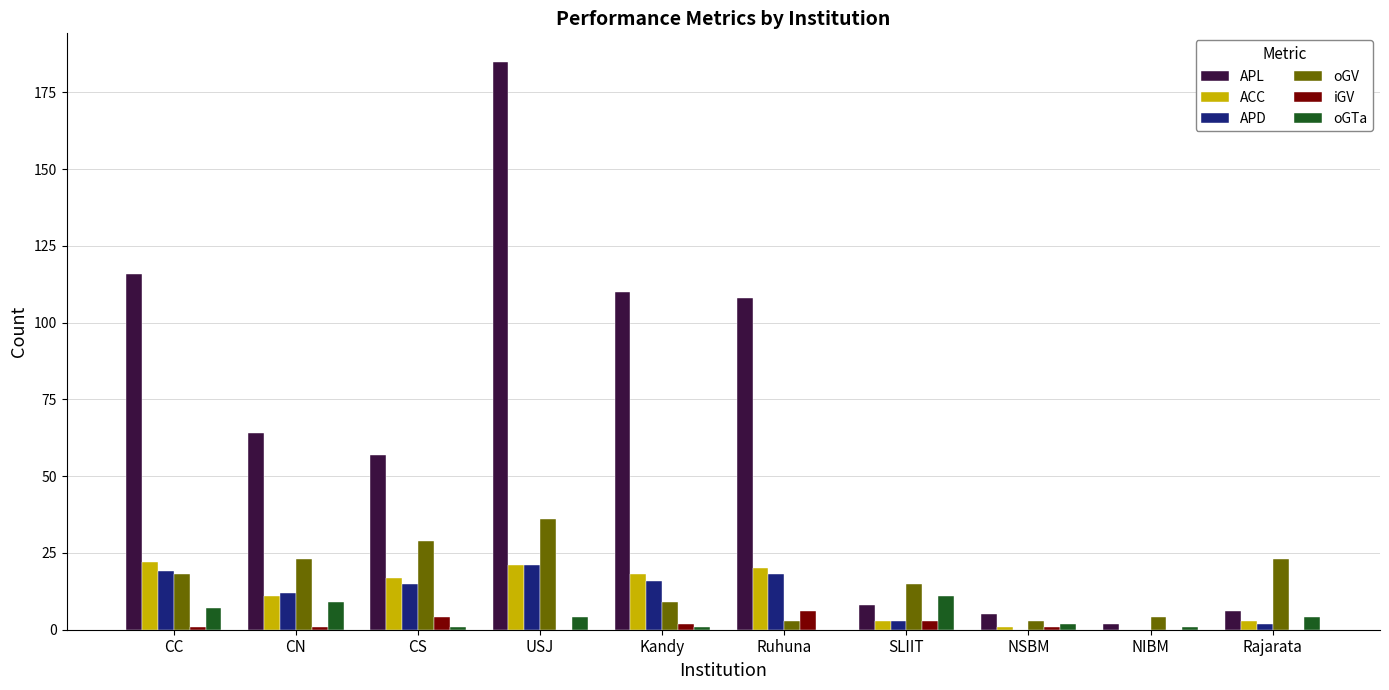

At which category is the sum across all series the highest?

USJ